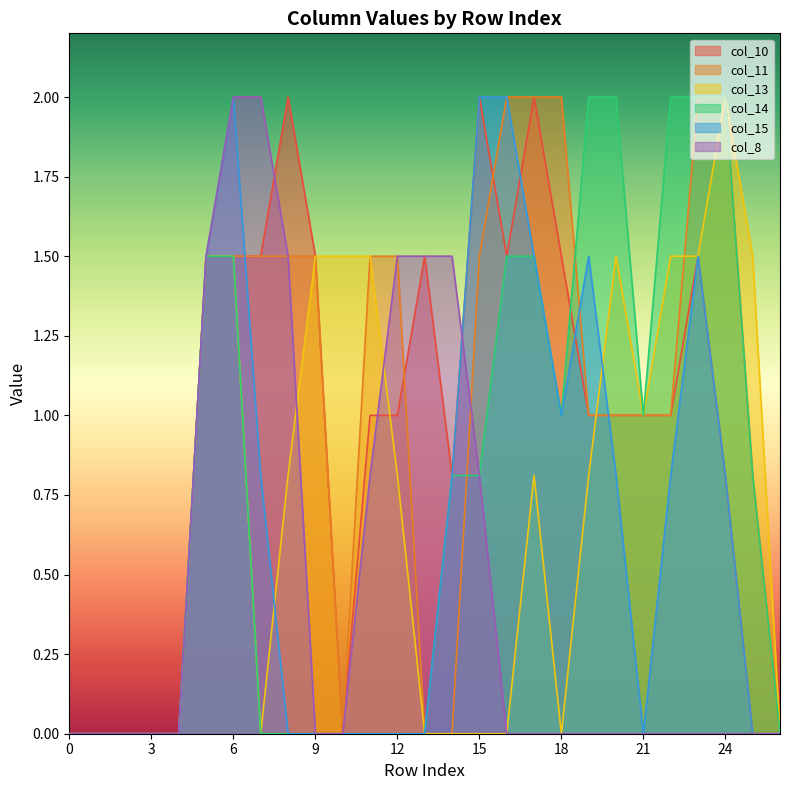

What is the highest value of the col_8 series?

2.0